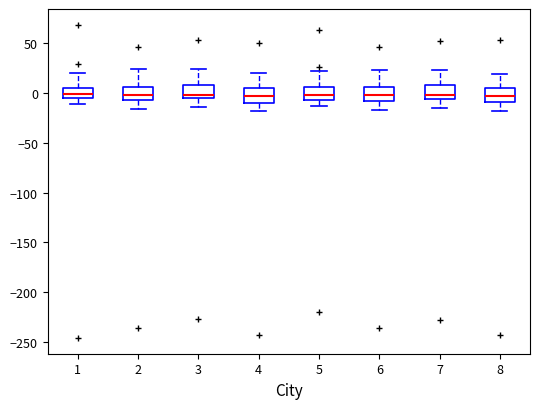

Where is the upper edge of the box at x = 5 on the y-axis? The values are not printed on the chart, so give them approximately, as read against the axis.

5